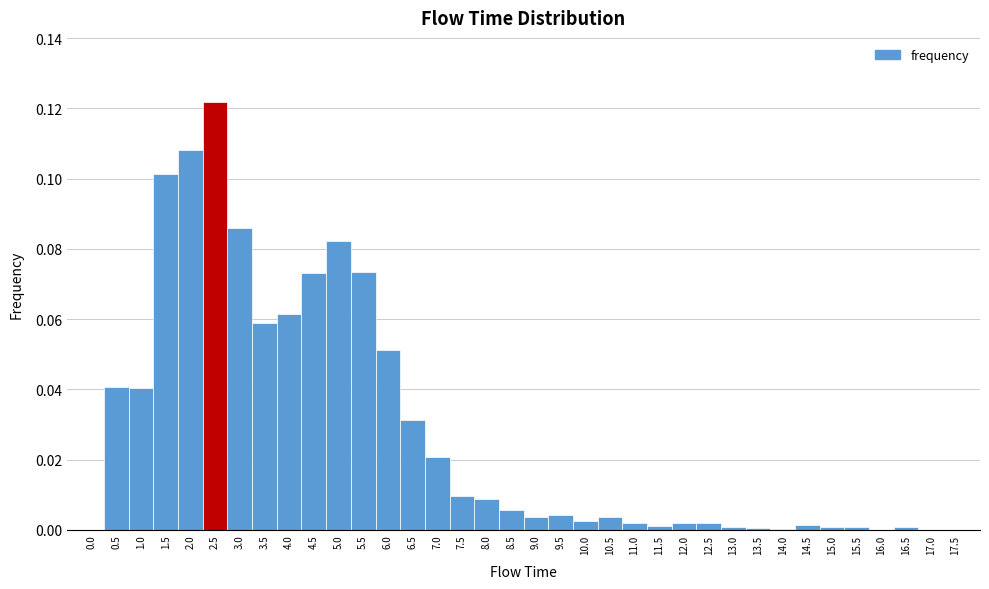

How tall is the bar that spans 5.25 to 5.75 on the x-axis? The values are not printed on the chart, so give them approximately, as read against the axis.

0.074